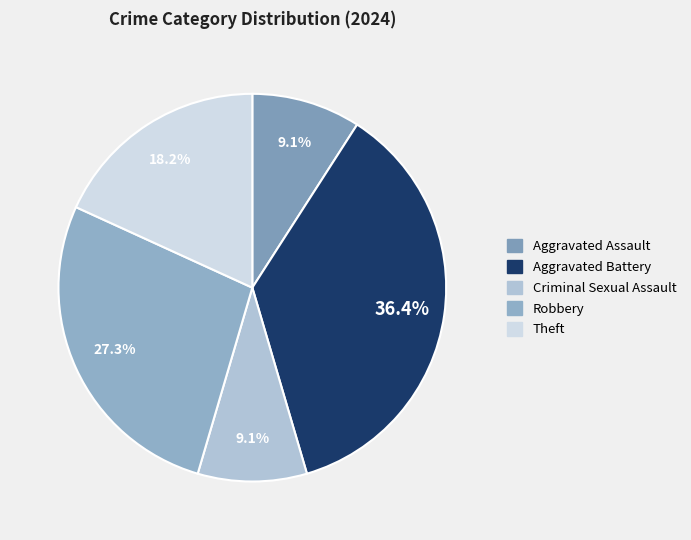

Count the number of slices in the pie.

5